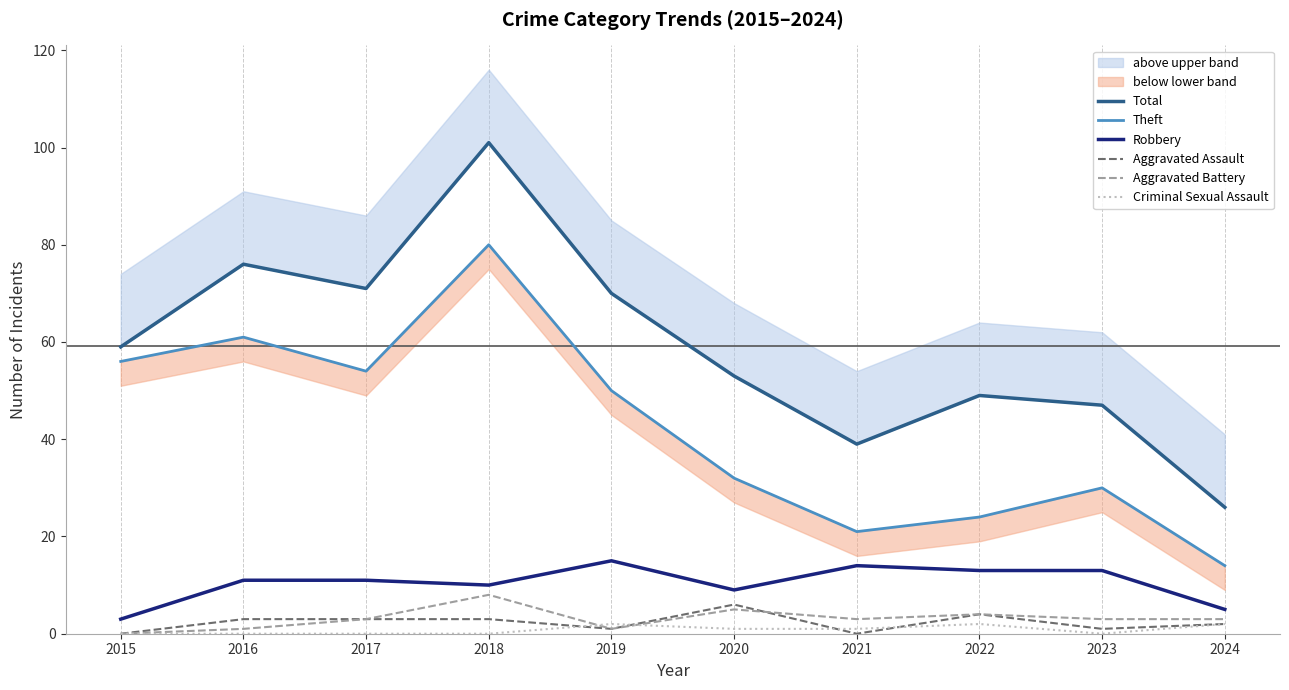

Reading right to left, list all the values displayed in this chart.

Total: 26	47	49	39	53	70	101	71	76	59
Theft: 14	30	24	21	32	50	80	54	61	56
Robbery: 5	13	13	14	9	15	10	11	11	3
Aggravated Assault: 2	1	4	0	6	1	3	3	3	0
Aggravated Battery: 3	3	4	3	5	1	8	3	1	0
Criminal Sexual Assault: 2	0	2	1	1	2	0	0	0	0